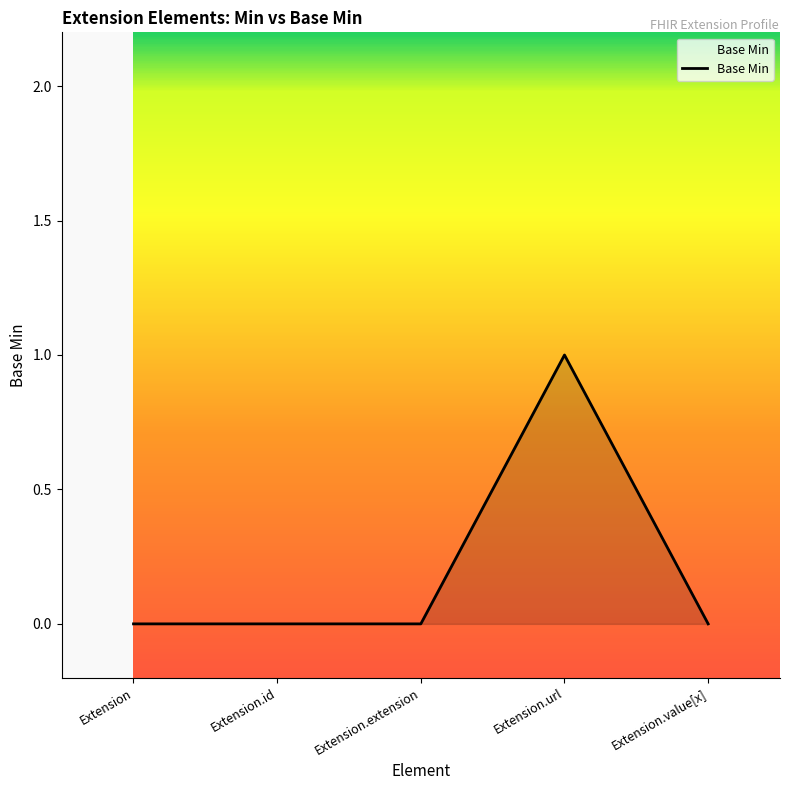

The chart shows a value of 0 at Extension.id. True or false?

True